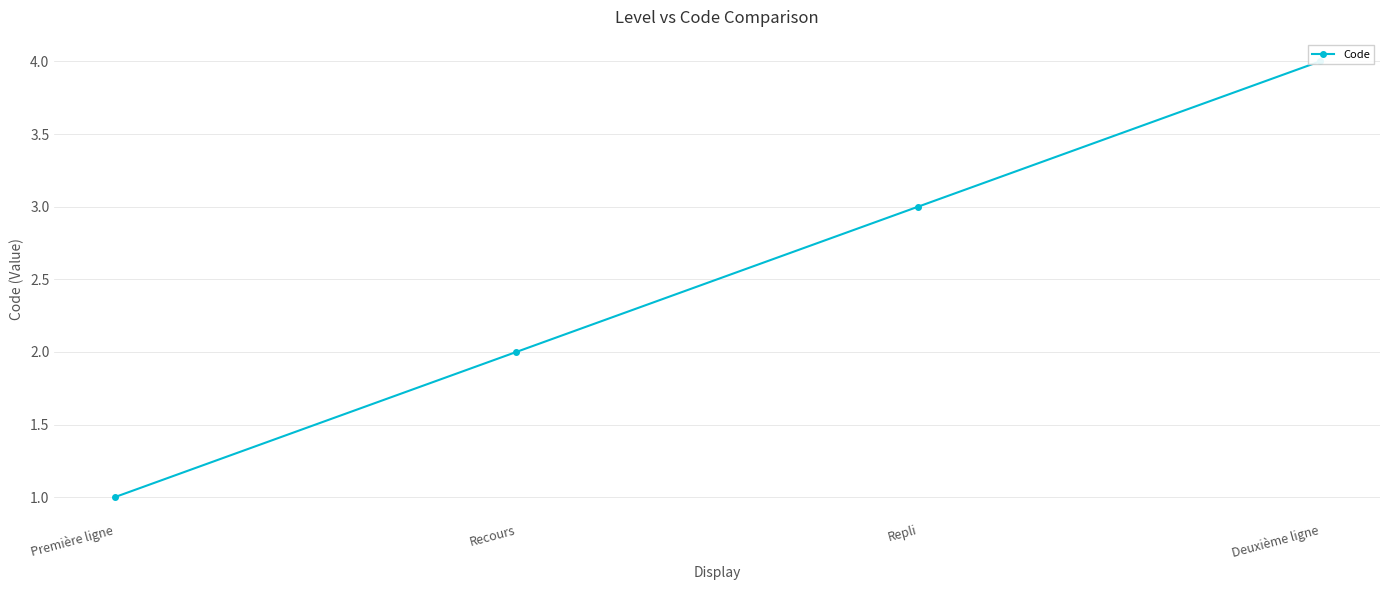

What is the label of the 2nd point from the right?

Repli